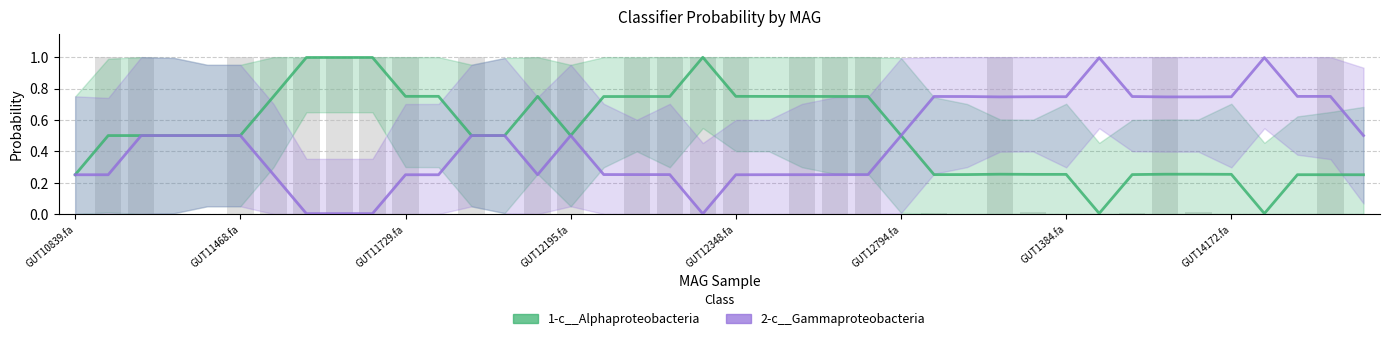

At how many categories does at least one series exceed 0?

40